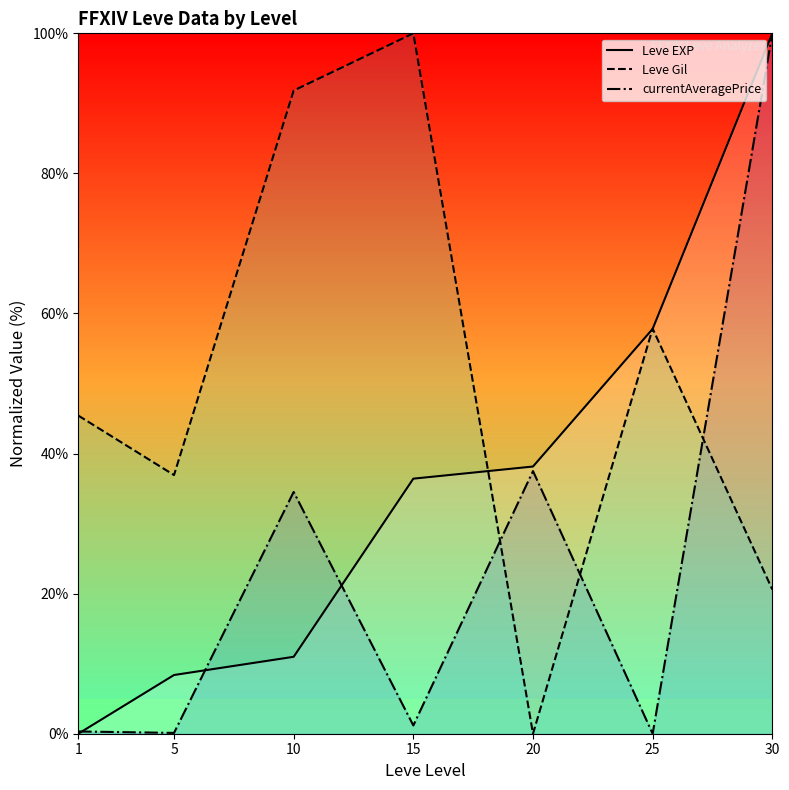

Read the Leve EXP value at 30.

100.0